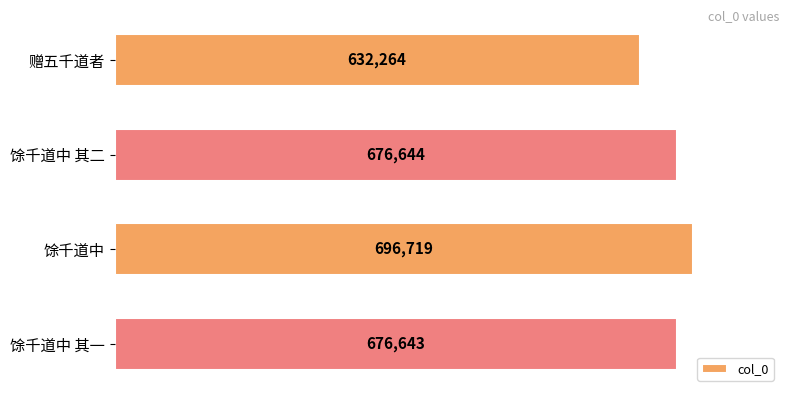

What is the label of the 2nd bar from the top?

馀千道中 其二